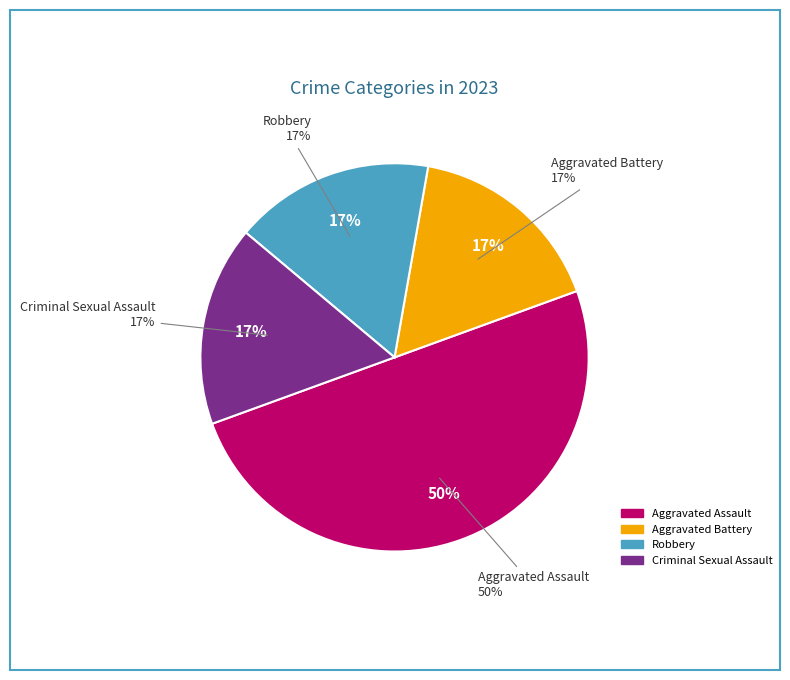

To the nearest percent, what portion does Criminal Sexual Assault represent?

17%